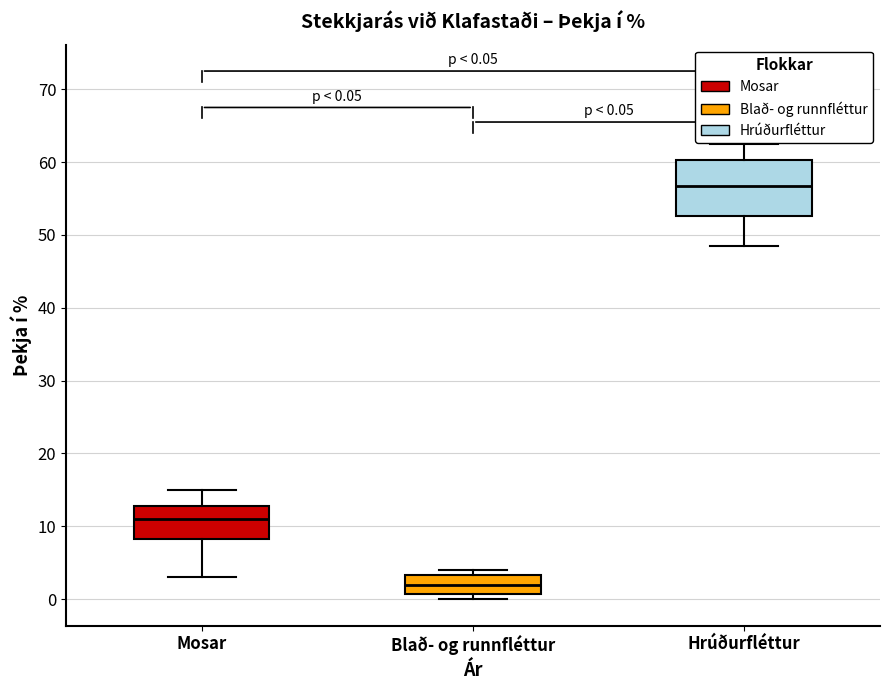

Which box has the lowest median line?

Blað- og runnfléttur